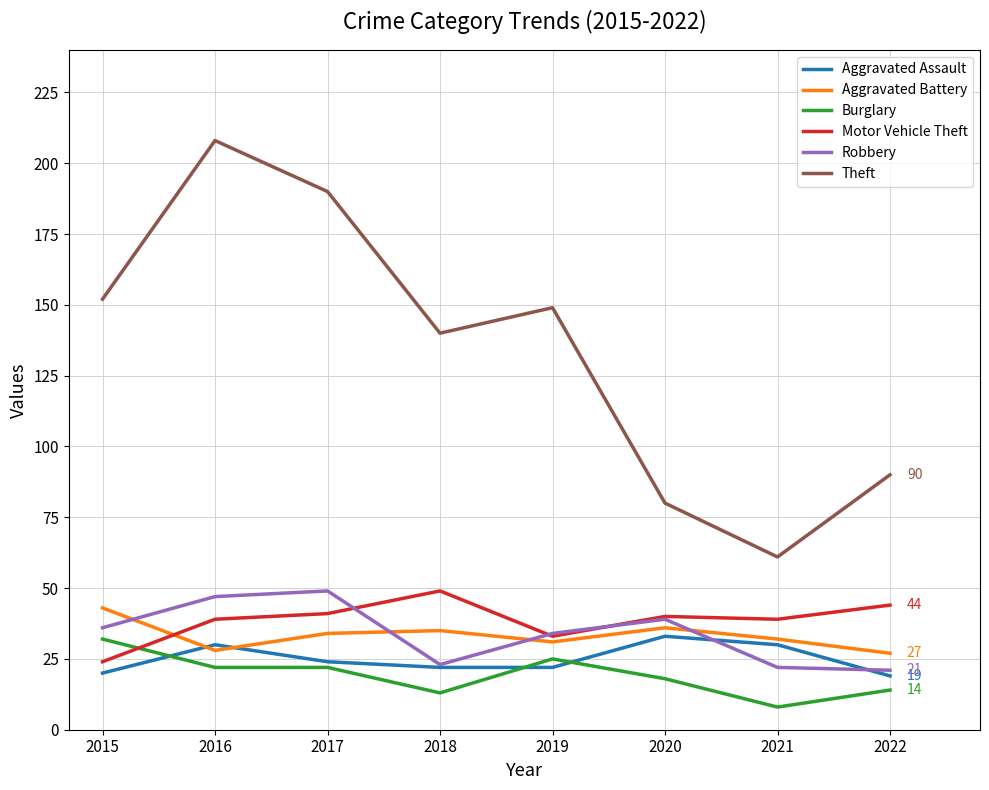

What is the sum of all Theft values?

1070